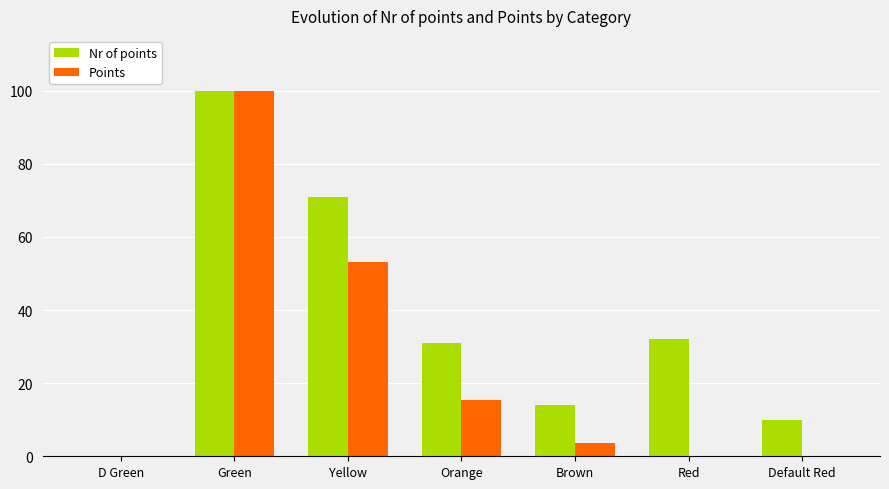

Between Green and Brown, which series saw the biggest shift?

Points